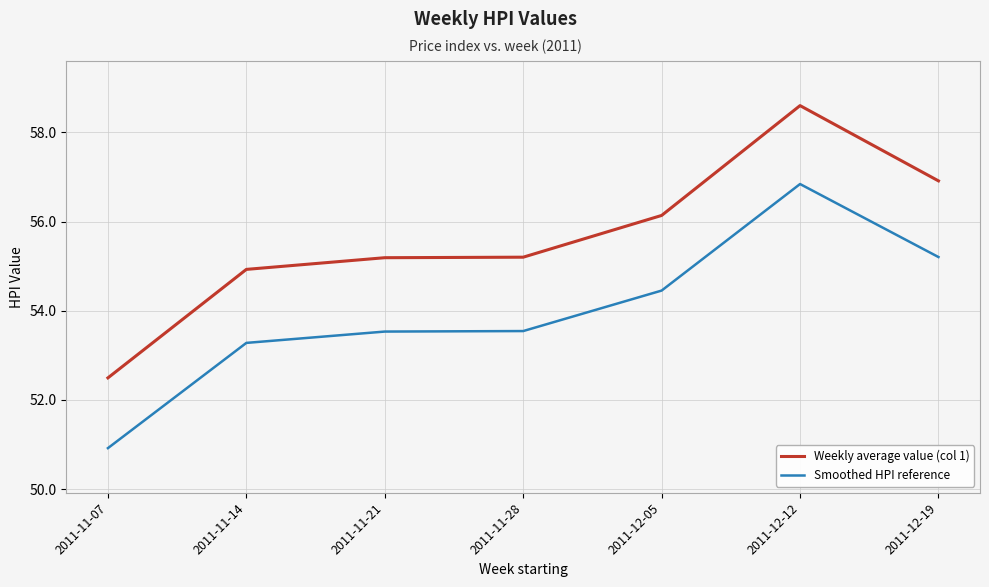

What are all the series names shown in the legend?

Weekly average value (col 1), Smoothed HPI reference